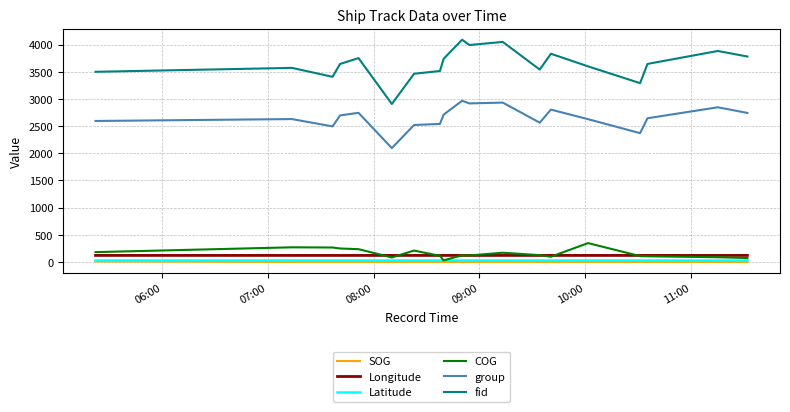

Which series has the largest range (max minus min)?

fid